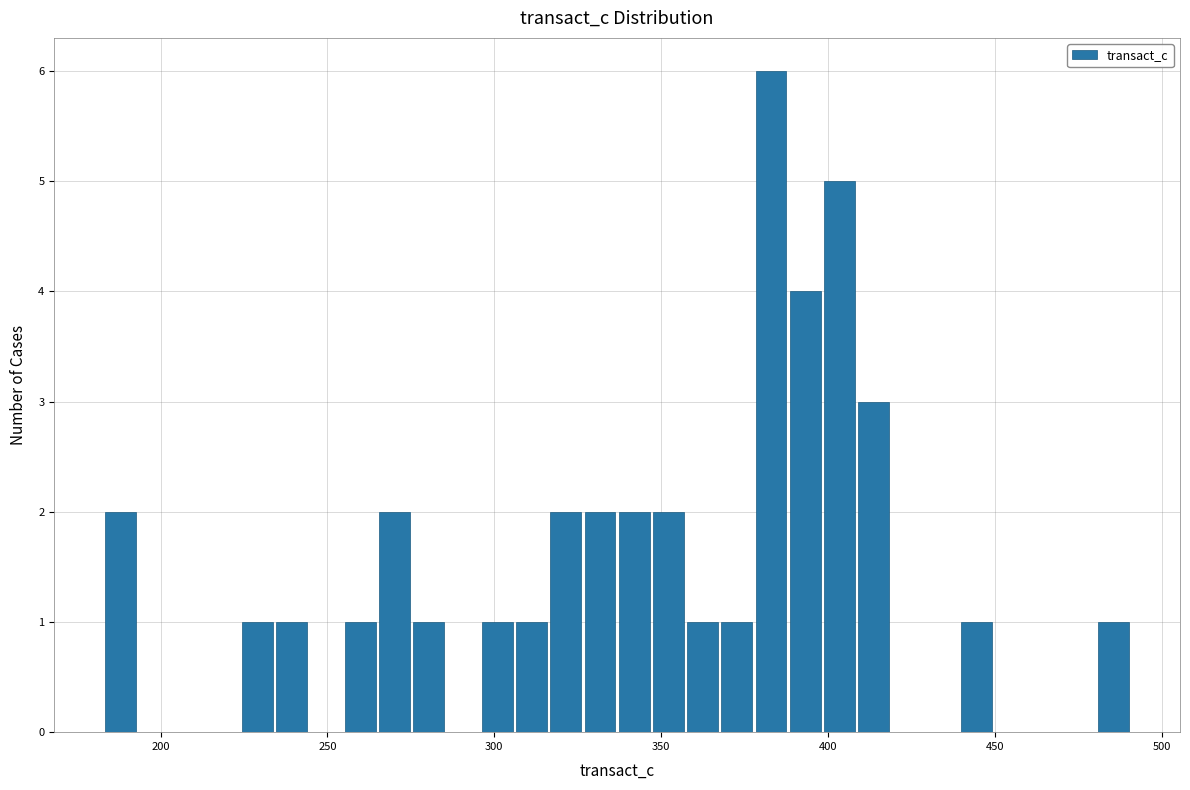

Read against the x-axis, roughly where is the centre of the tallest bar?

385